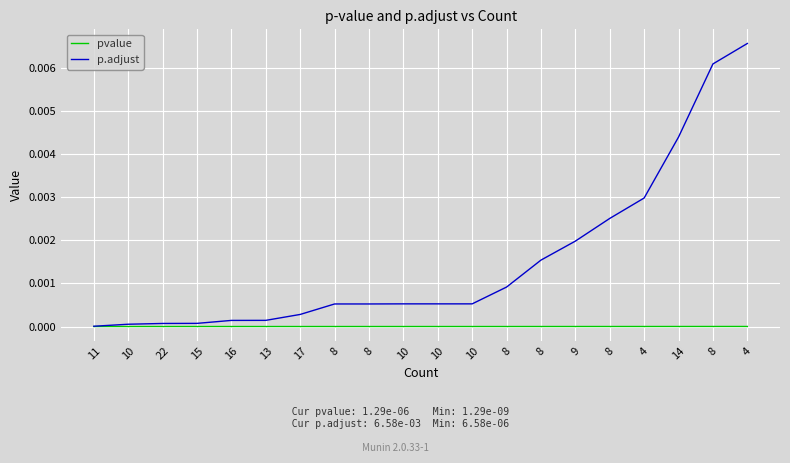

What is the label of the 3rd point from the left?

22